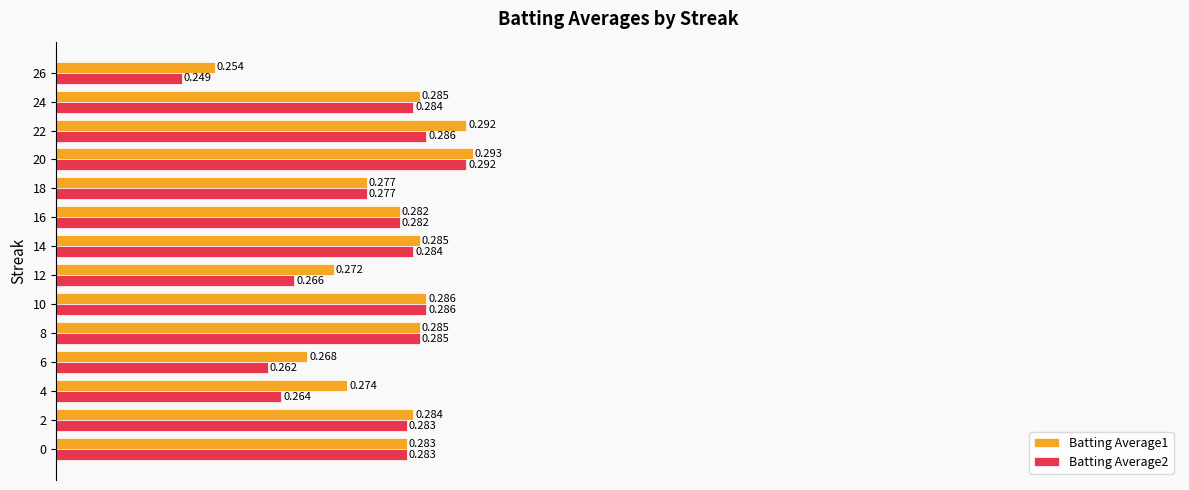

Is the value of Batting Average1 at 2 greater than the value of Batting Average2 at 0?

Yes